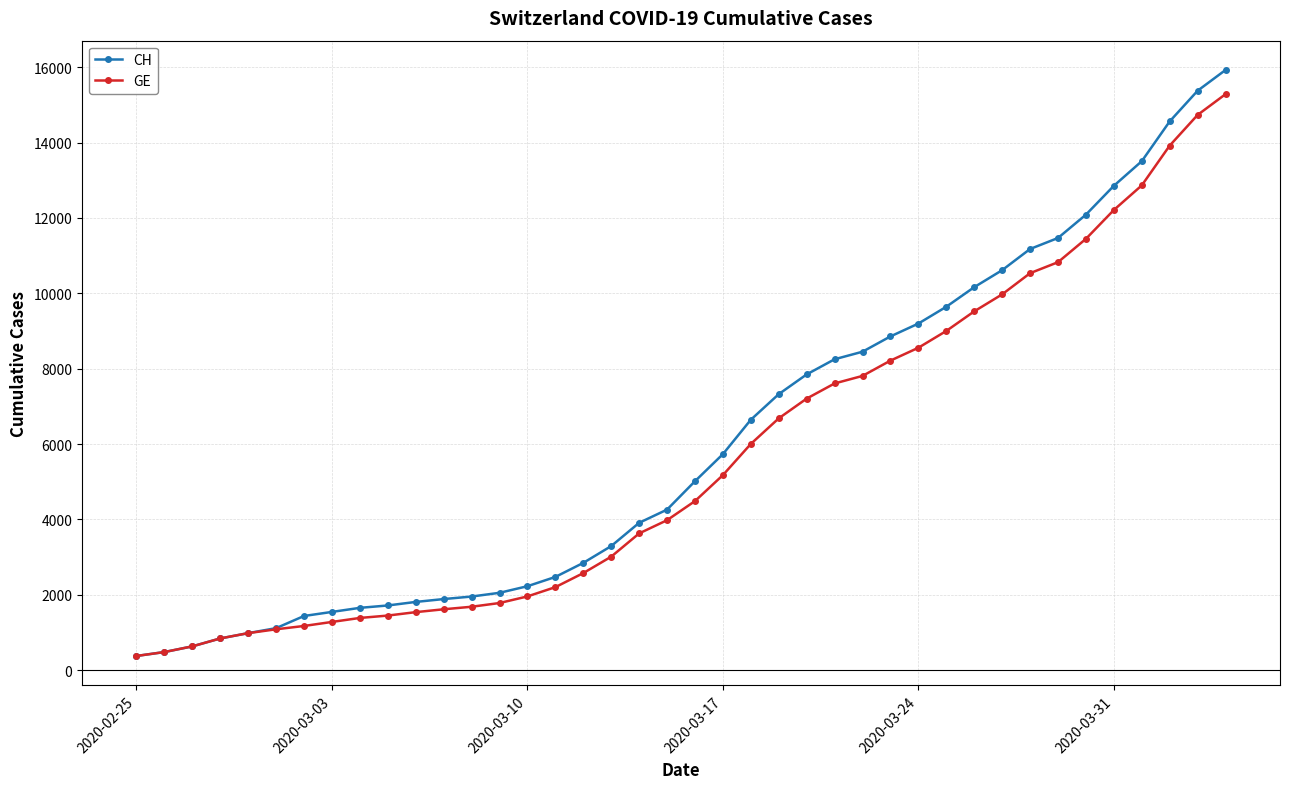

What is the maximum value shown in the chart?

15926